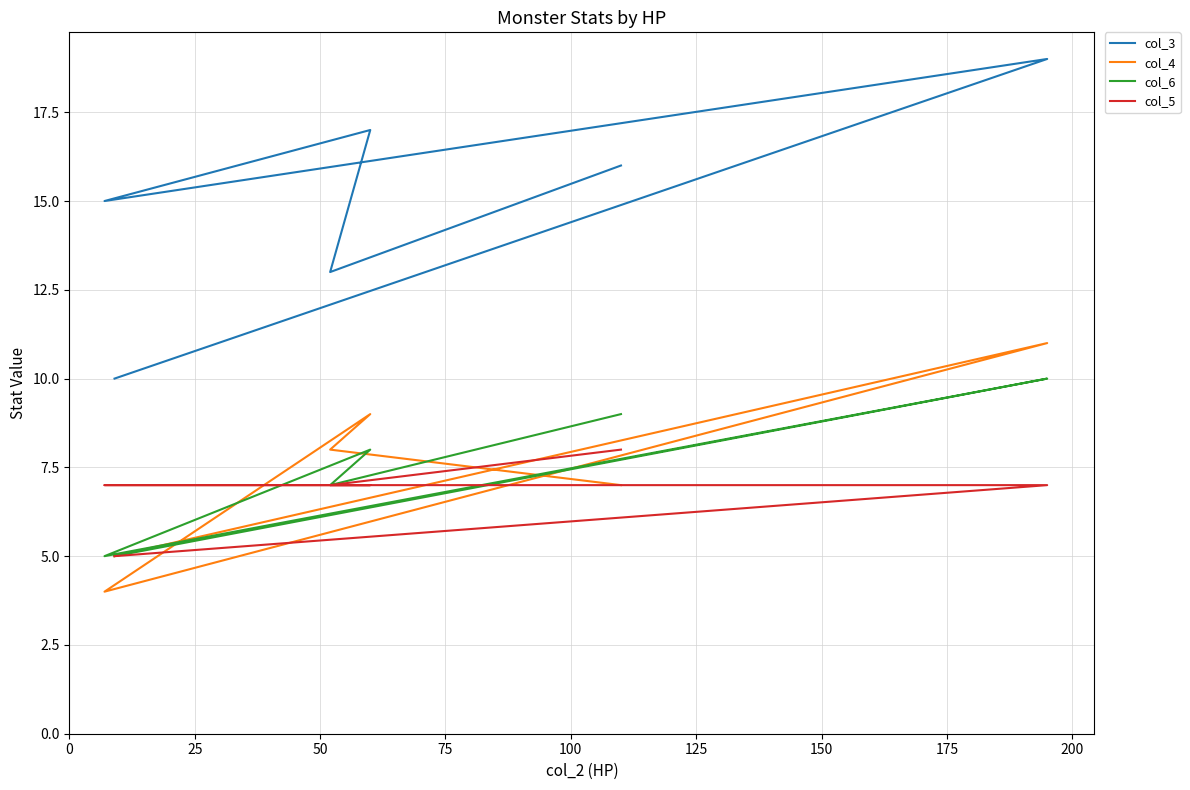

True or false: col_4 and col_3 cross at least once.

False